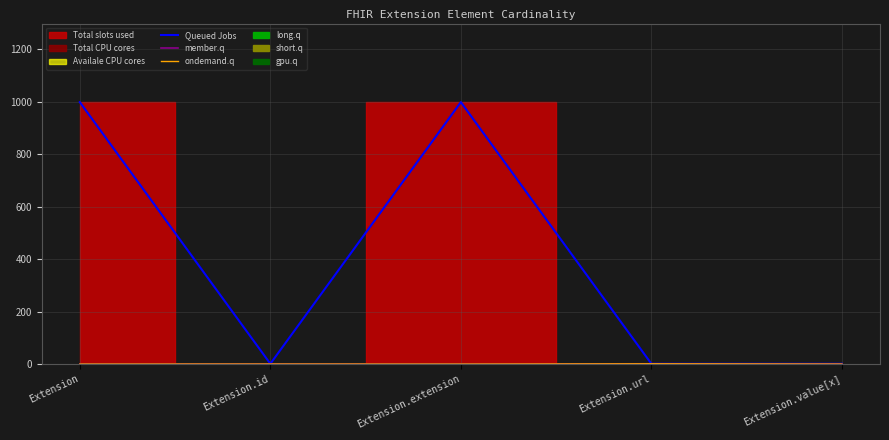

What is the label of the 4th point from the right?

Extension.id